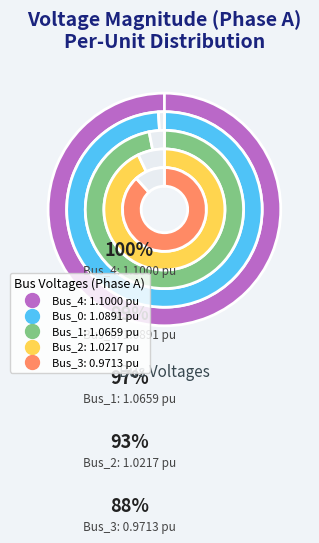

How many slices are in this pie chart?

5